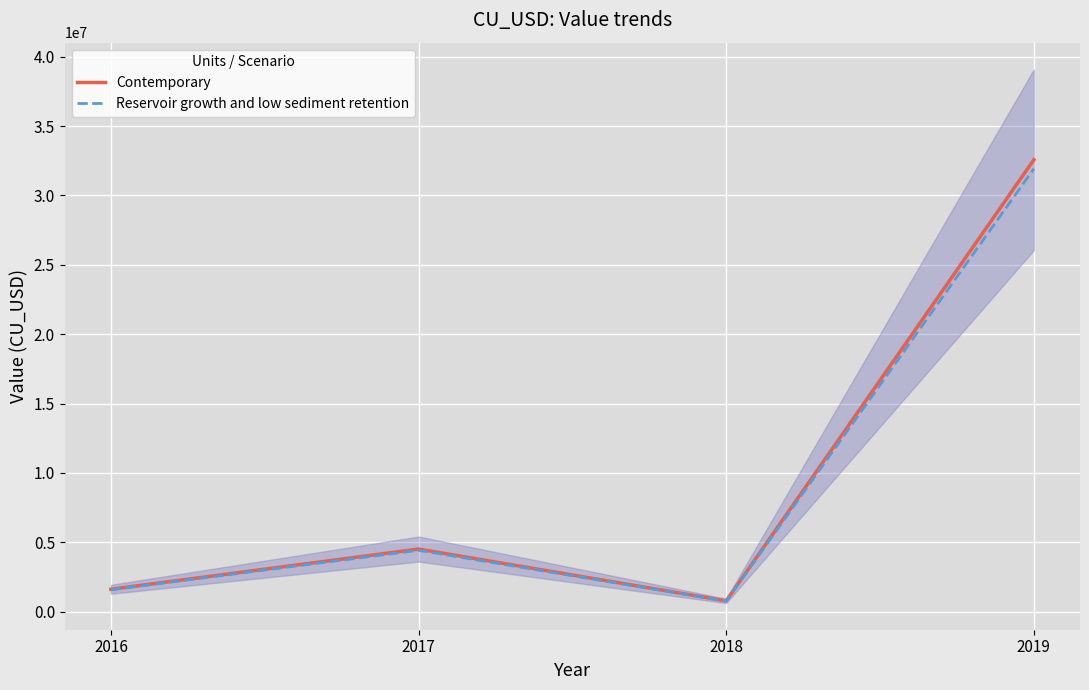

Rank the series at 2016 from lowest to highest value.

Reservoir growth and low sediment retention, Contemporary